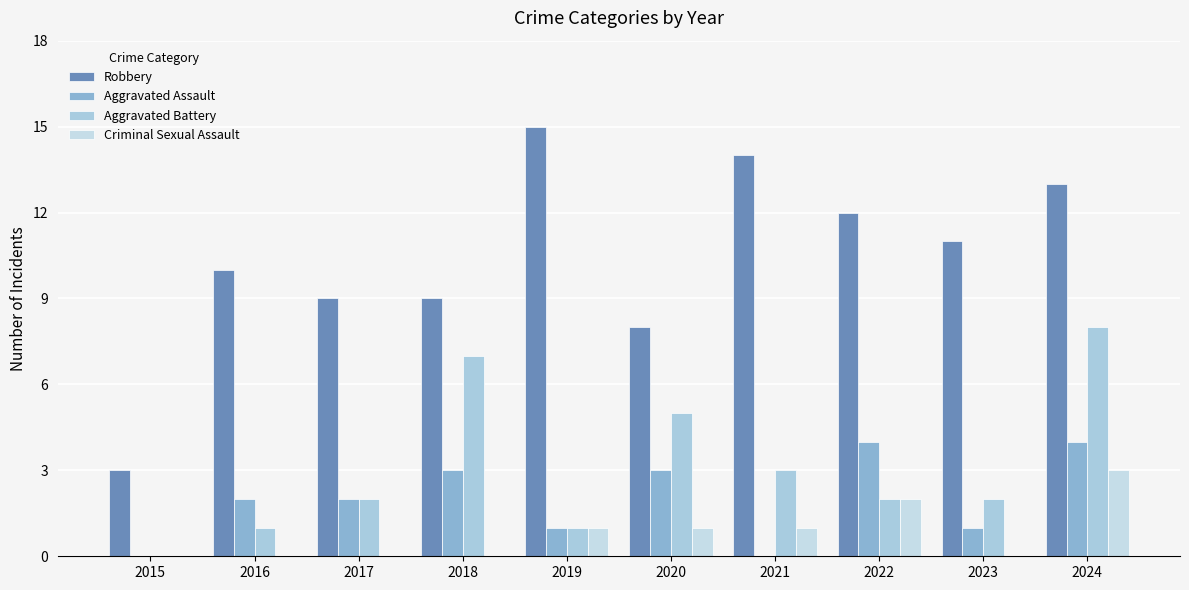

How many categories are shown in the chart?

10